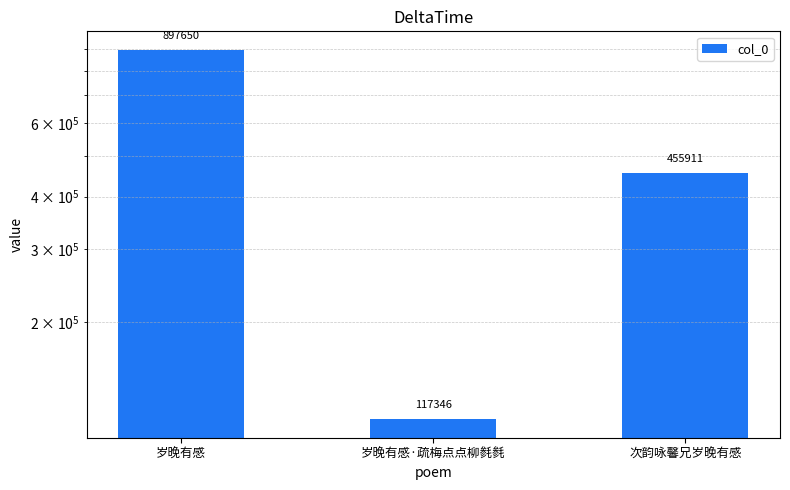

Where does the data first go above 455911?

岁晚有感